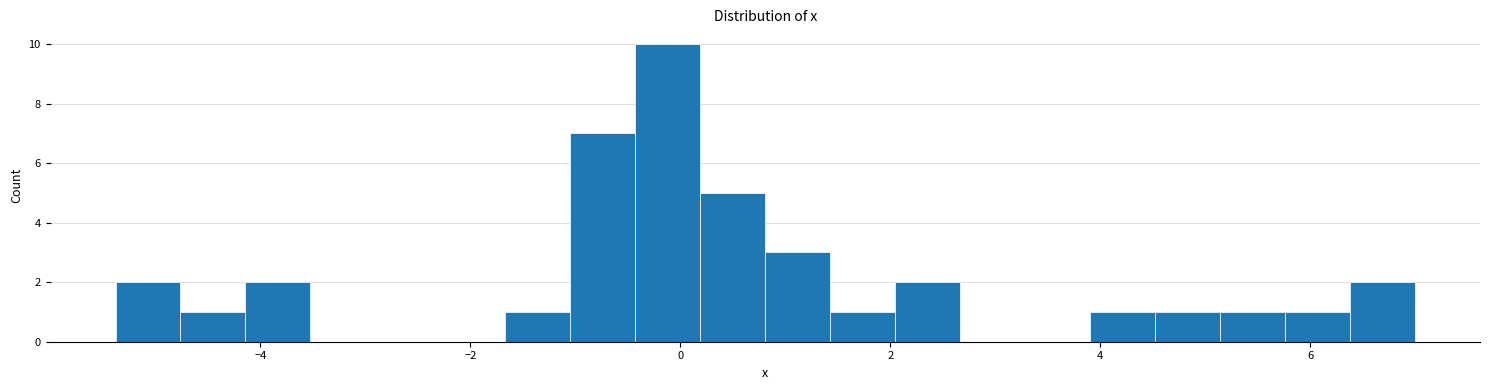

Read against the x-axis, roughly where is the centre of the tallest bar?

-0.2